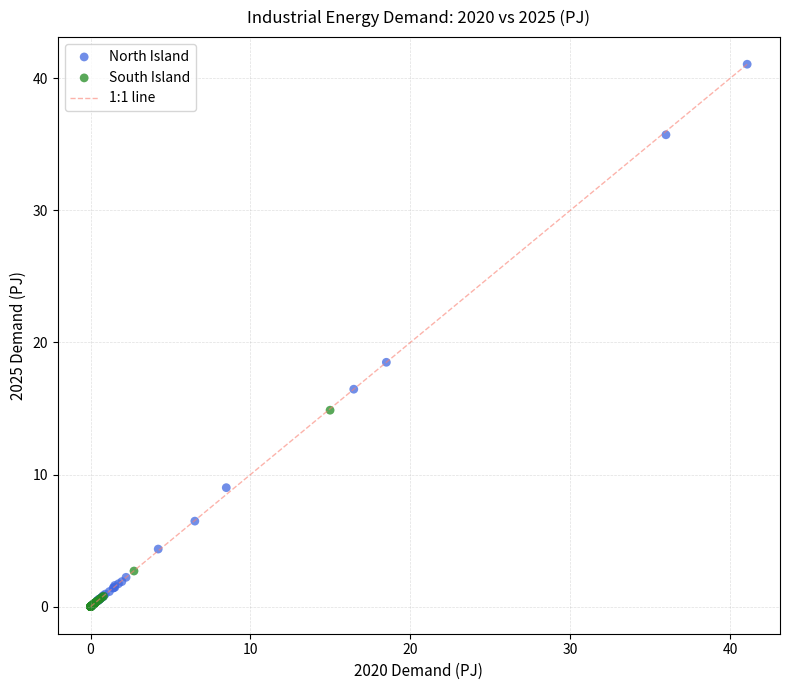

Which series contains the highest Y value?

North Island